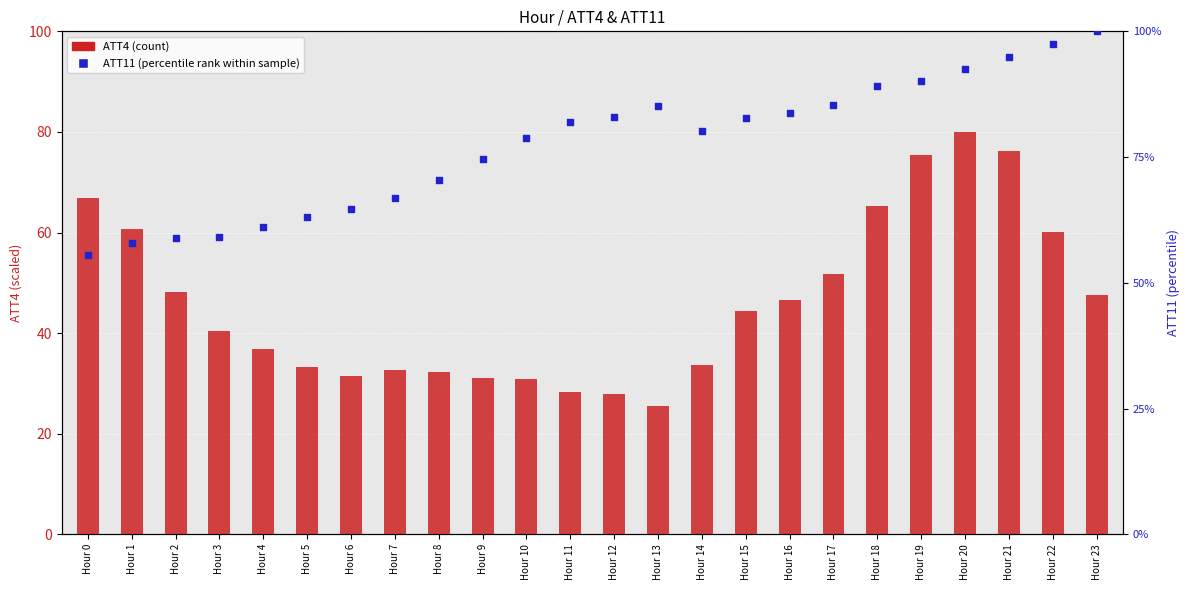

Which series has the largest Y range (max minus min)?

ATT4 (count)